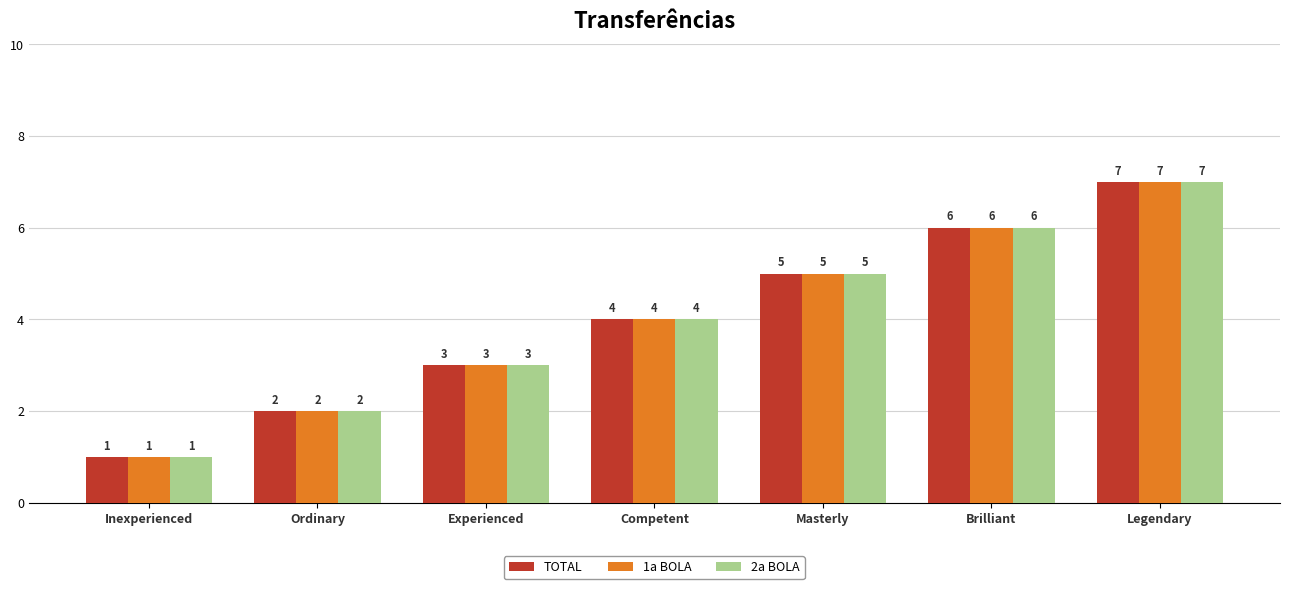

Rank the categories by 2a BOLA value from lowest to highest.

Inexperienced, Ordinary, Experienced, Competent, Masterly, Brilliant, Legendary